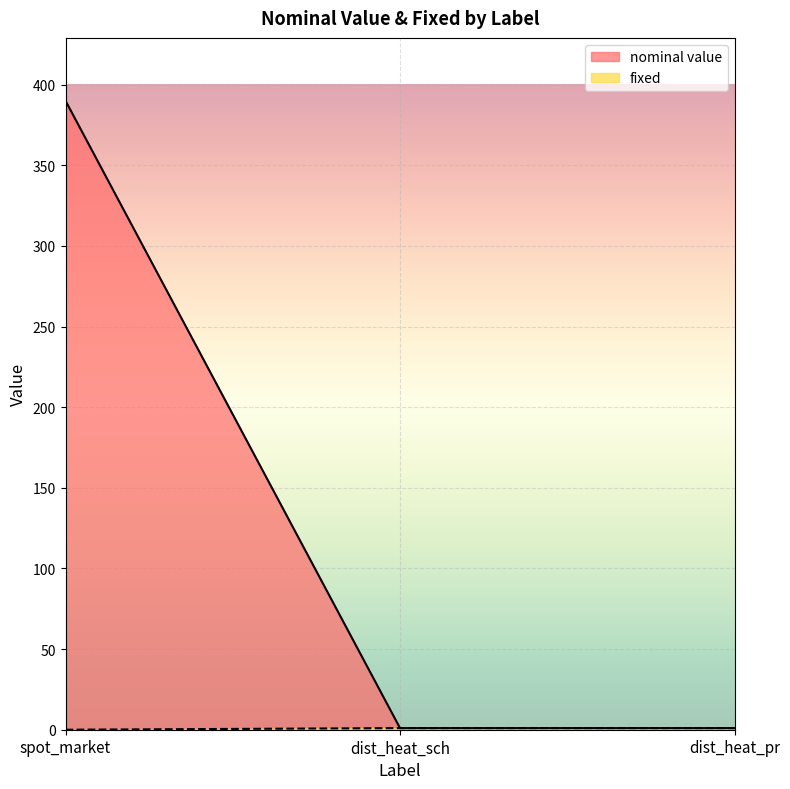

Reading left to right, list all the values displayed in this chart.

nominal value: 390	1	1
fixed: 0	1	1